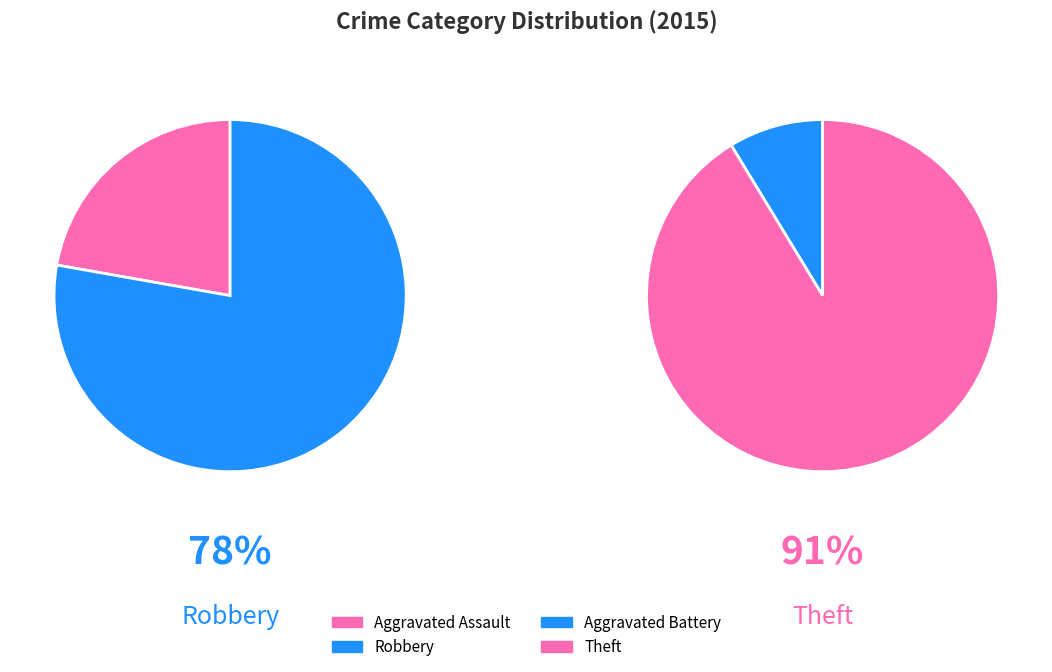

Count the number of slices in the pie.

4